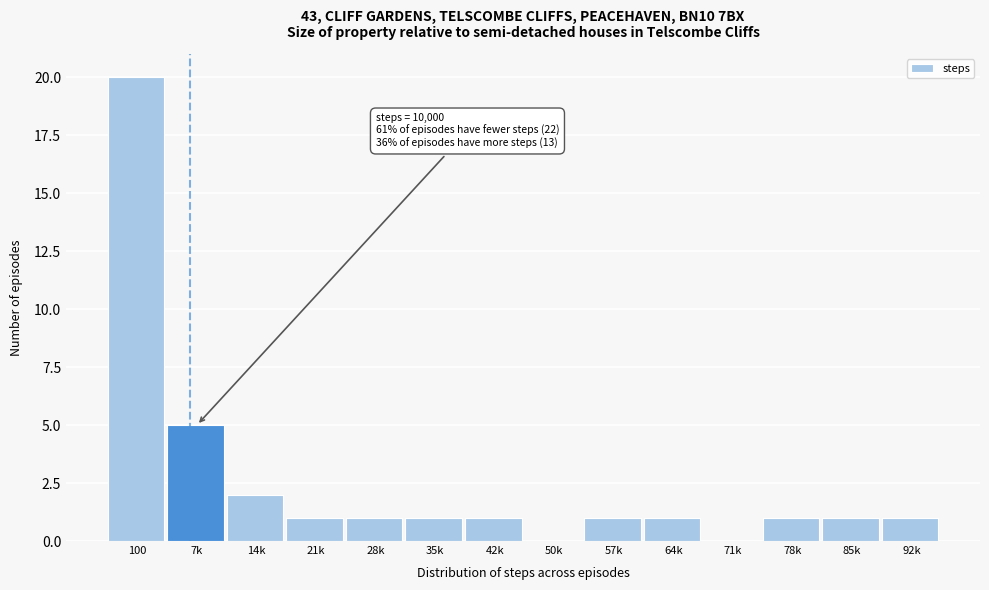

Reading left to right, what are all the values shown in this chart?

100=20	7k=5	14k=2	21k=1	28k=1	35k=1	42k=1	50k=0	57k=1	64k=1	71k=0	78k=1	85k=1	92k=1